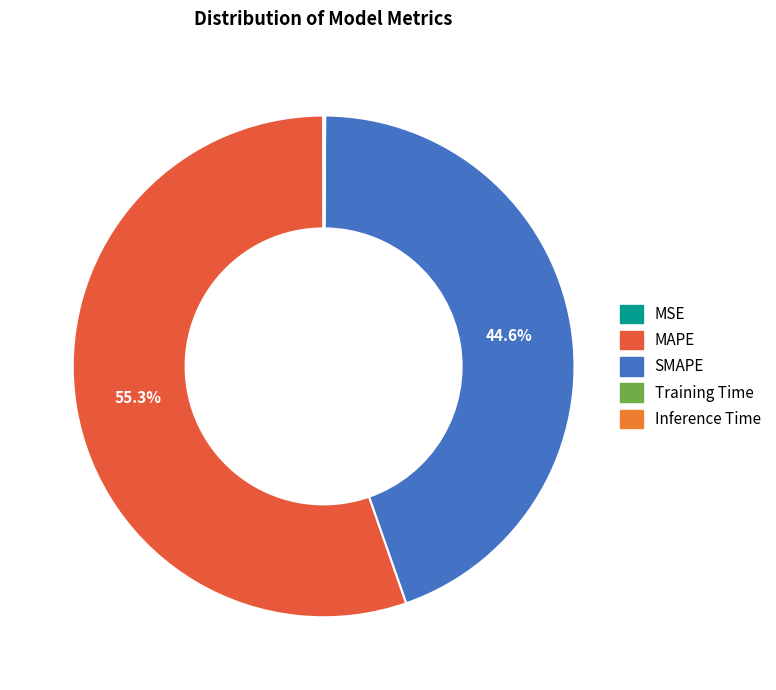

Rank the categories by value from lowest to highest.

MSE, Training Time, Inference Time, SMAPE, MAPE